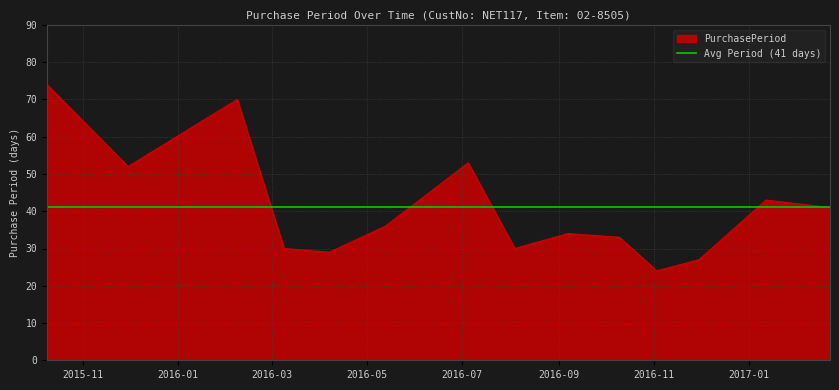

What is the difference between the maximum and minimum values?

50